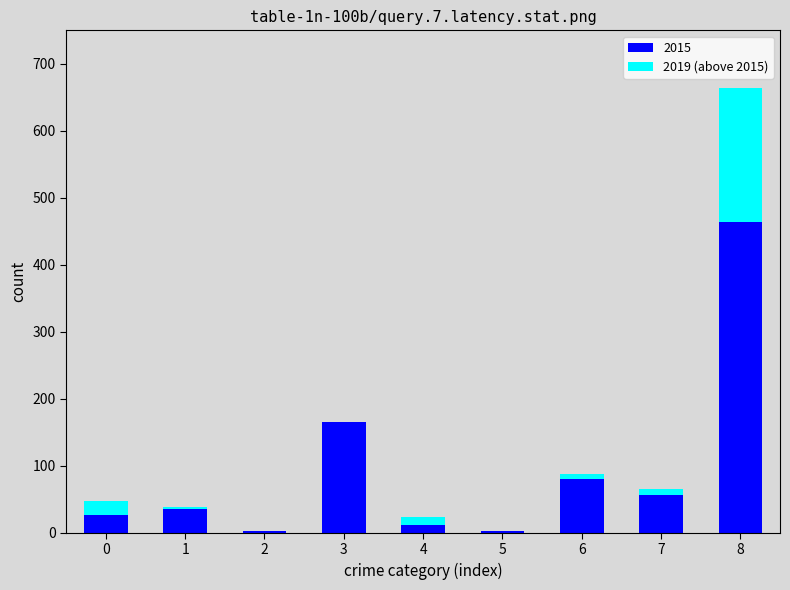

At which category is the sum across all series the highest?

8